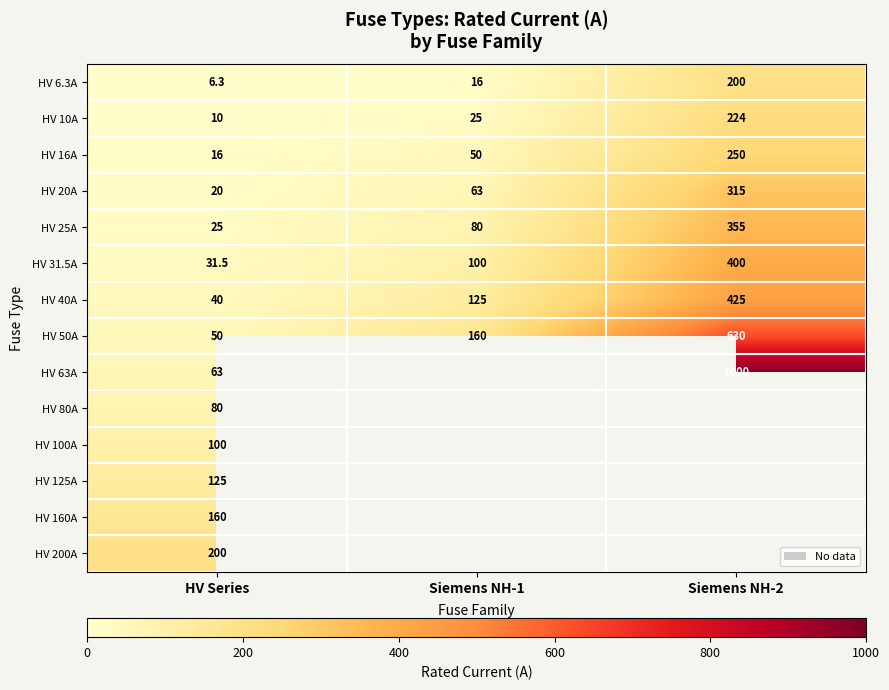

At HV Series, list the series in order from largest to smallest.

HV 200A, HV 160A, HV 125A, HV 100A, HV 80A, HV 63A, HV 50A, HV 40A, HV 31.5A, HV 25A, HV 20A, HV 16A, HV 10A, HV 6.3A